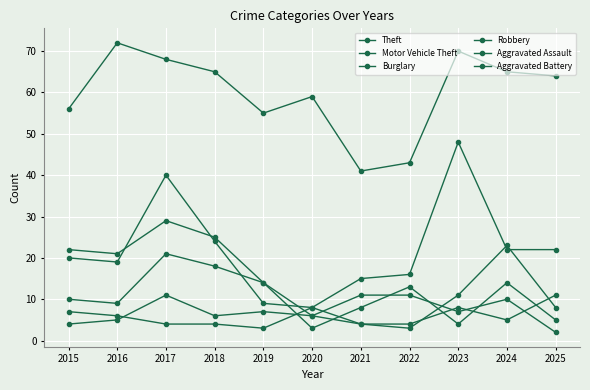

Which series has the largest total across all categories?

Theft